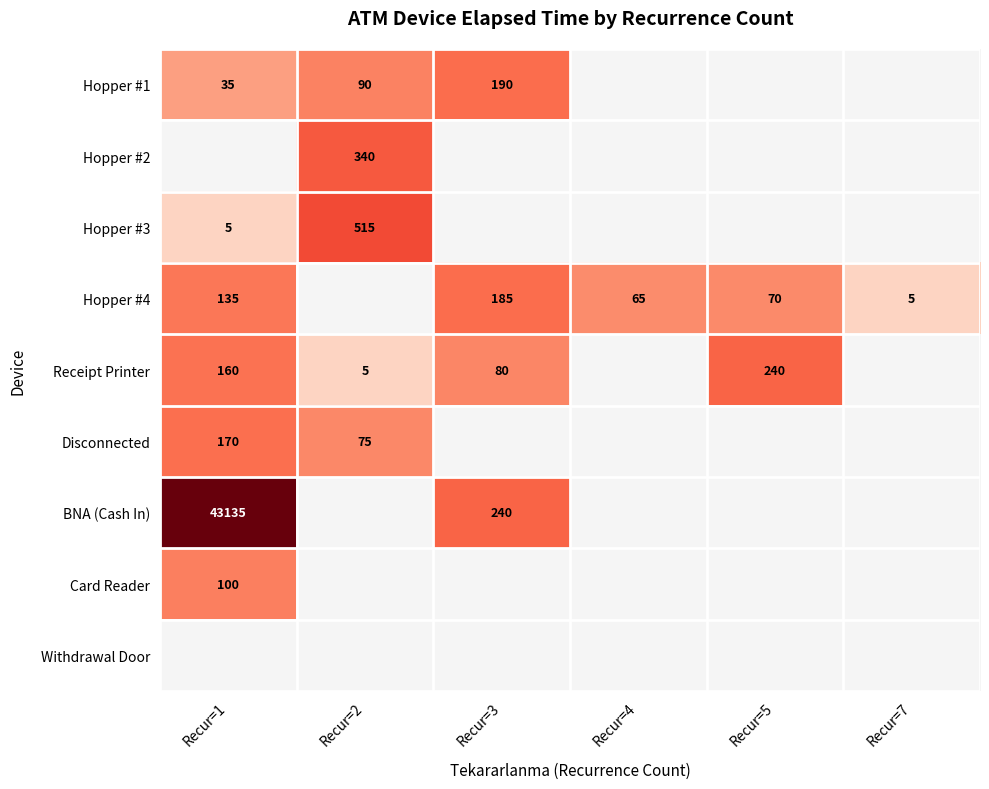

At how many categories does at least one series exceed 6?

2